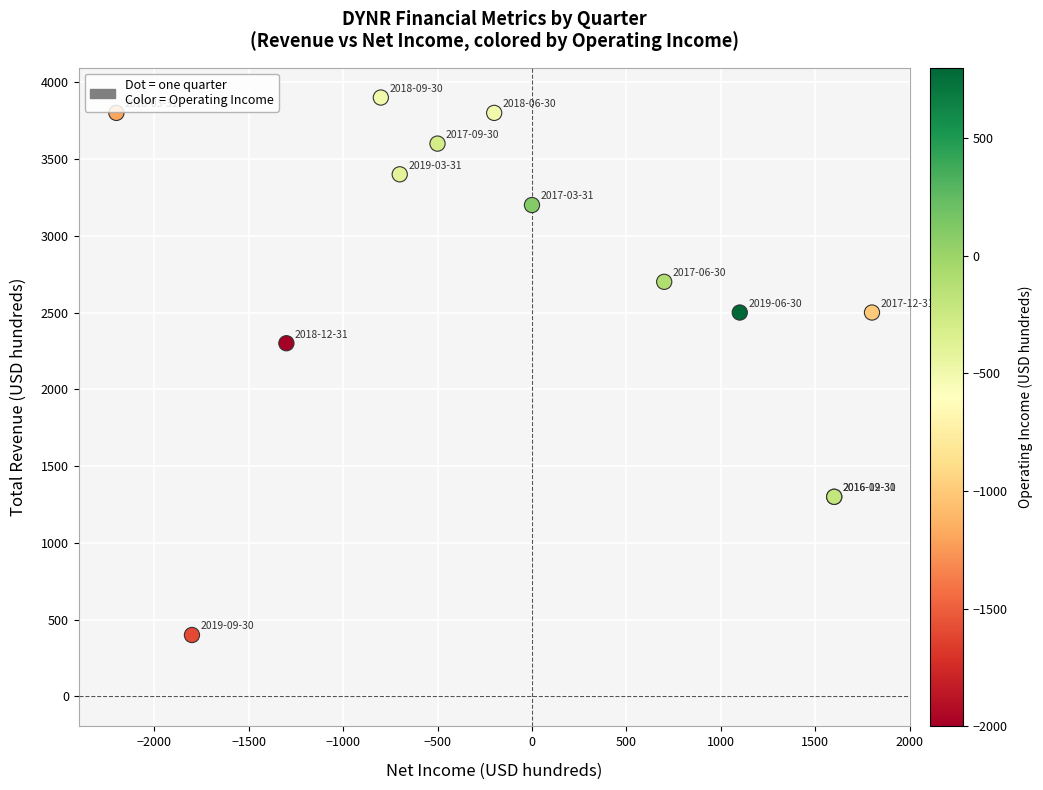

What Y value in the scatter plot is closest to 2150?

2300